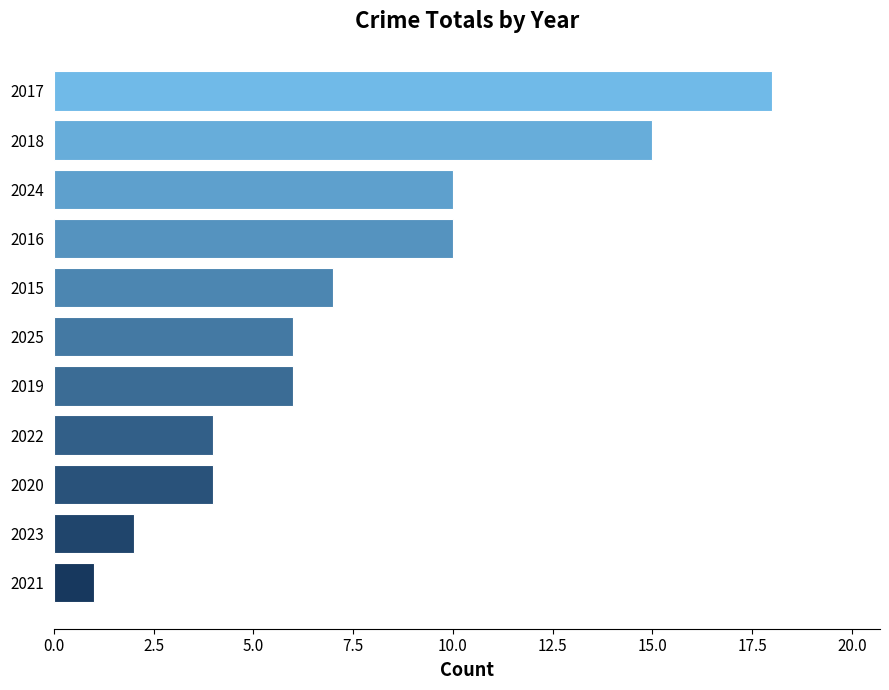

What is the greatest value displayed?

18